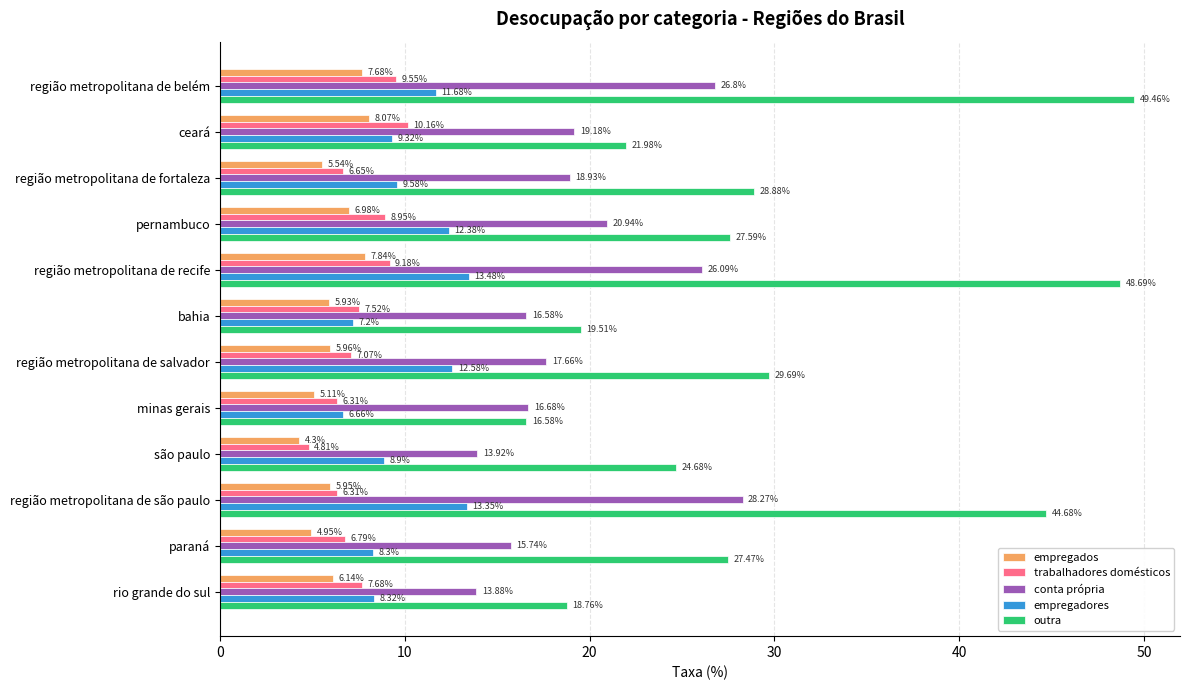

What are all the series names shown in the legend?

empregados, trabalhadores domésticos, conta própria, empregadores, outra